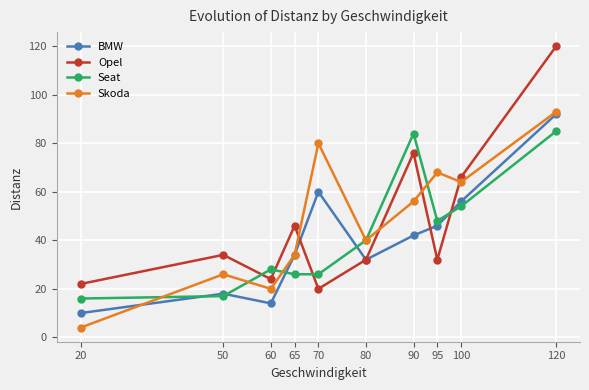

What is the sum of the BMW values at 100 and 120?

148